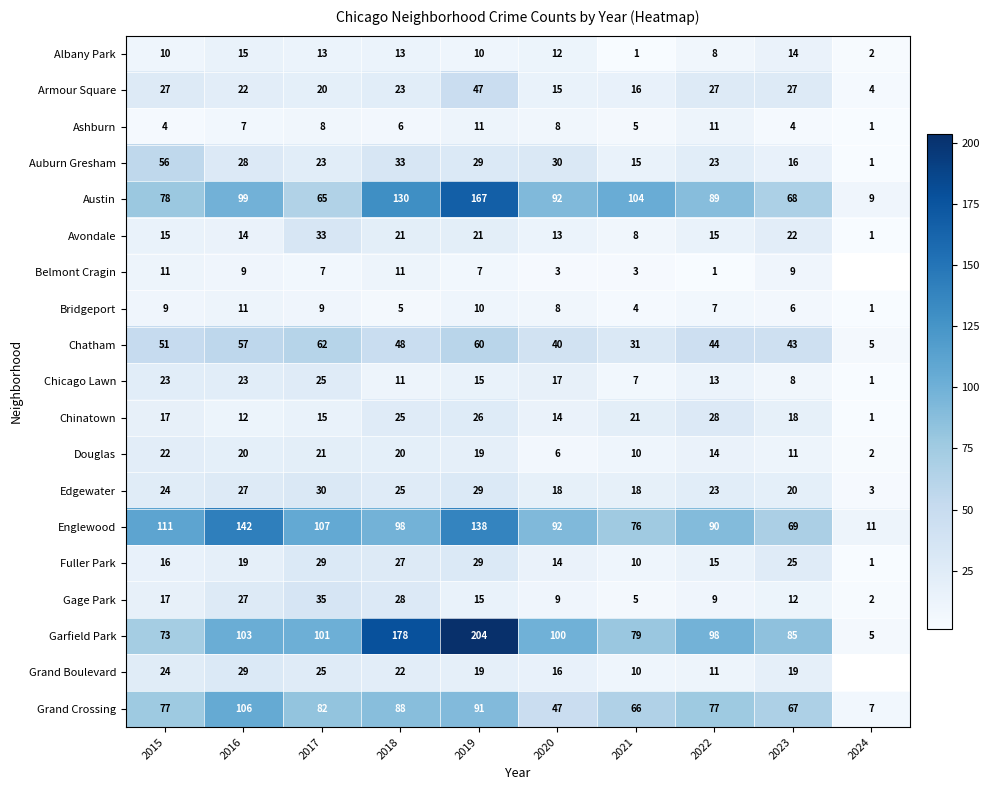

How many values in the Chinatown series are below 18?

5